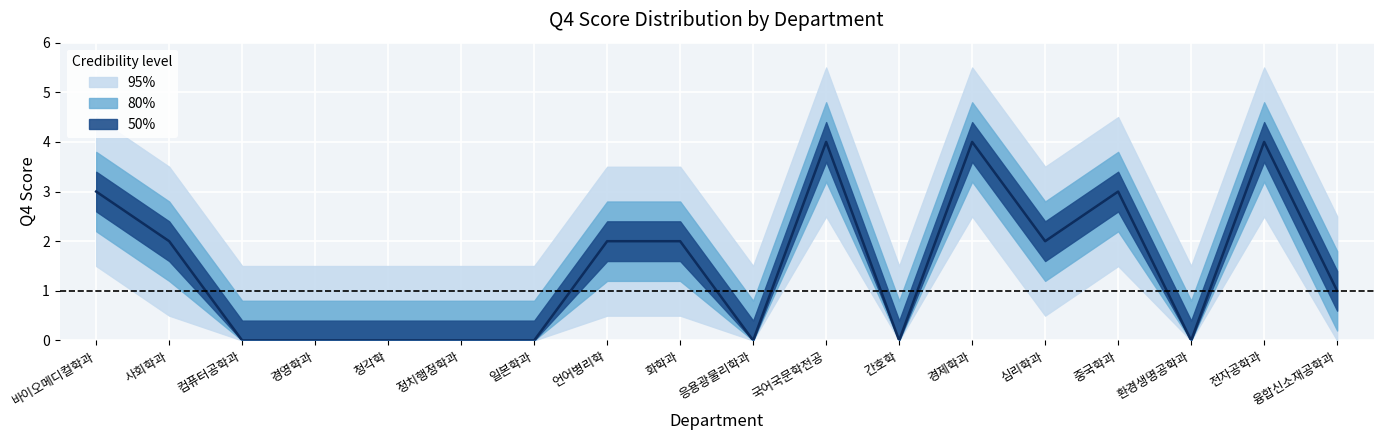

What is the label of the 14th point from the right?

청각학